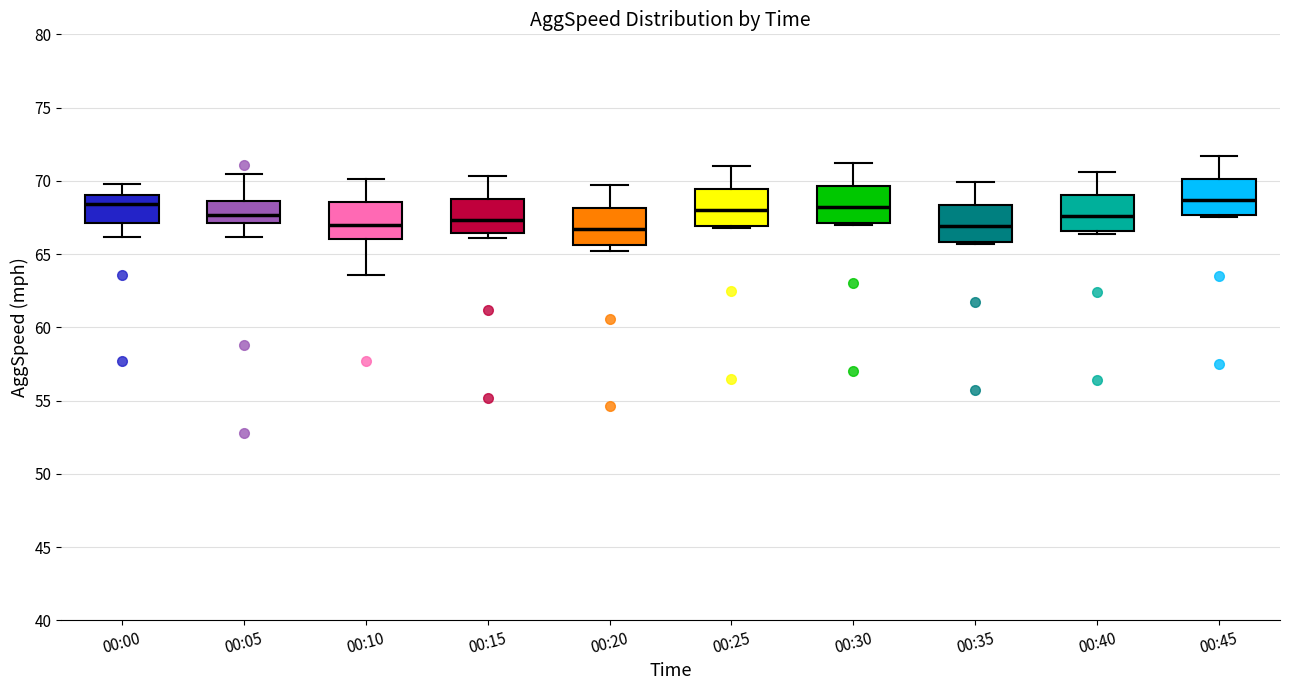

Reading left to right, read every box against the y-axis: the position of its median line, the range the box covers, and the ends of its whiskers. The values are not printed on the chart, so give them approximately, as read against the axis.

00:00: median 68.5, box 67.0 to 69.0, whiskers 66.0 to 70.0
00:05: median 67.5, box 67.0 to 68.5, whiskers 66.0 to 70.5
00:10: median 67.0, box 66.0 to 68.5, whiskers 63.5 to 70.0
00:15: median 67.5, box 66.5 to 69.0, whiskers 66.0 to 70.5
00:20: median 66.5, box 65.5 to 68.0, whiskers 65.0 to 69.5
00:25: median 68.0, box 67.0 to 69.5, whiskers 67.0 to 71.0
00:30: median 68.0, box 67.0 to 69.5, whiskers 67.0 (just below the box's lower edge) to 71.0
00:35: median 67.0, box 66.0 to 68.5, whiskers 65.5 to 70.0
00:40: median 67.5, box 66.5 to 69.0, whiskers 66.5 (just below the box's lower edge) to 70.5
00:45: median 68.5, box 67.5 to 70.0, whiskers 67.5 (just below the box's lower edge) to 71.5